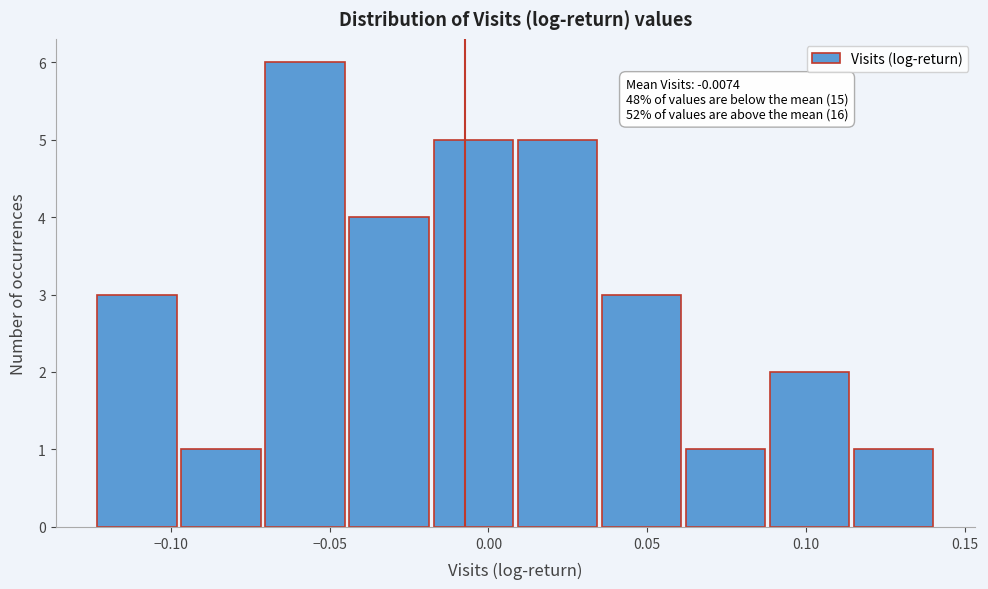

Which range on the x-axis has the tallest bar?

-0.070 to -0.045